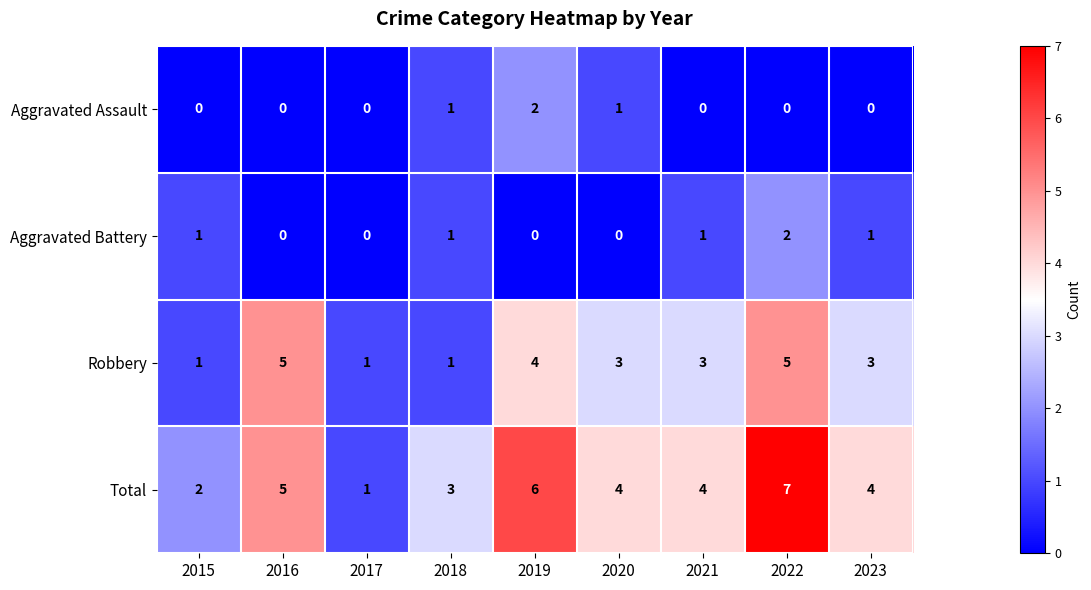

True or false: Total has a value of 2 at 2021.

False